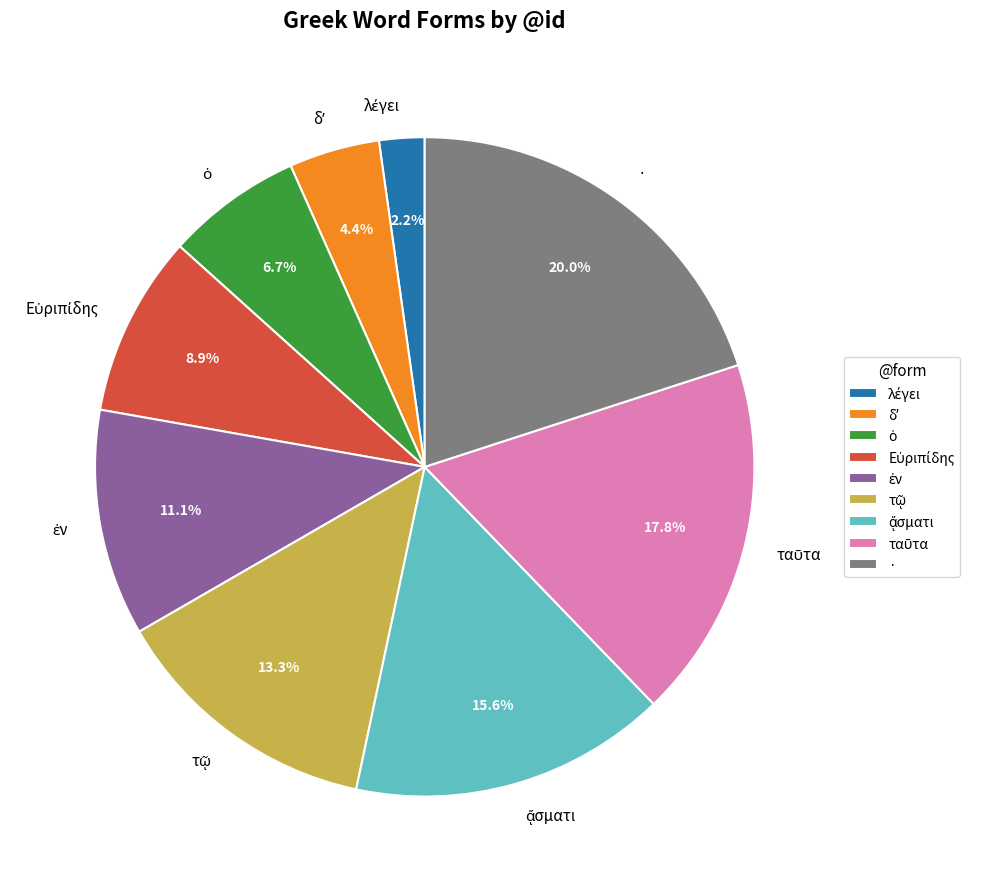

How many segments does this pie chart have?

9